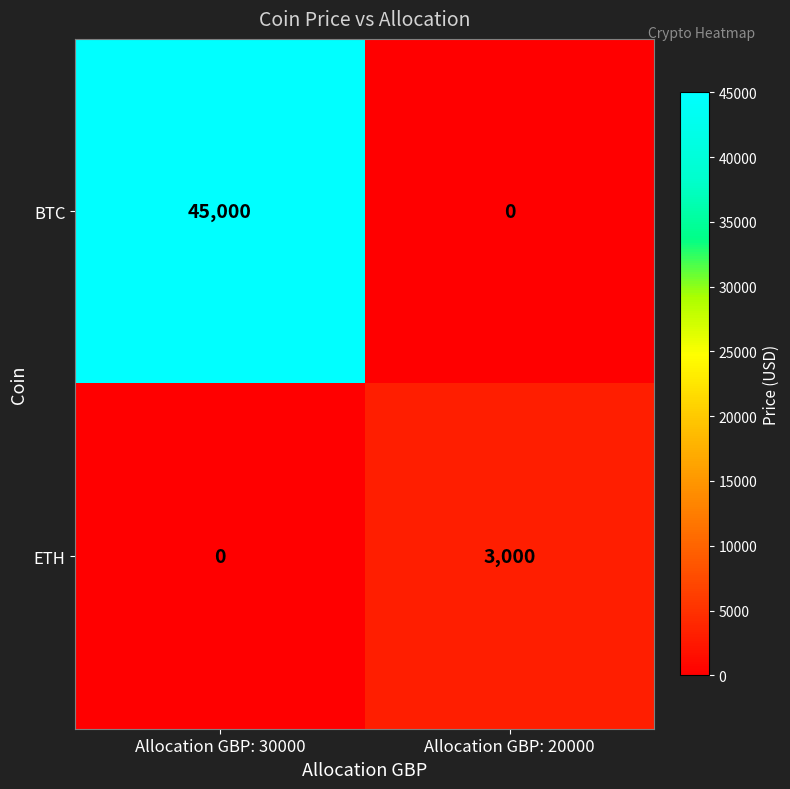

What is the difference between the ETH values at Allocation GBP: 30000 and Allocation GBP: 20000?

3000